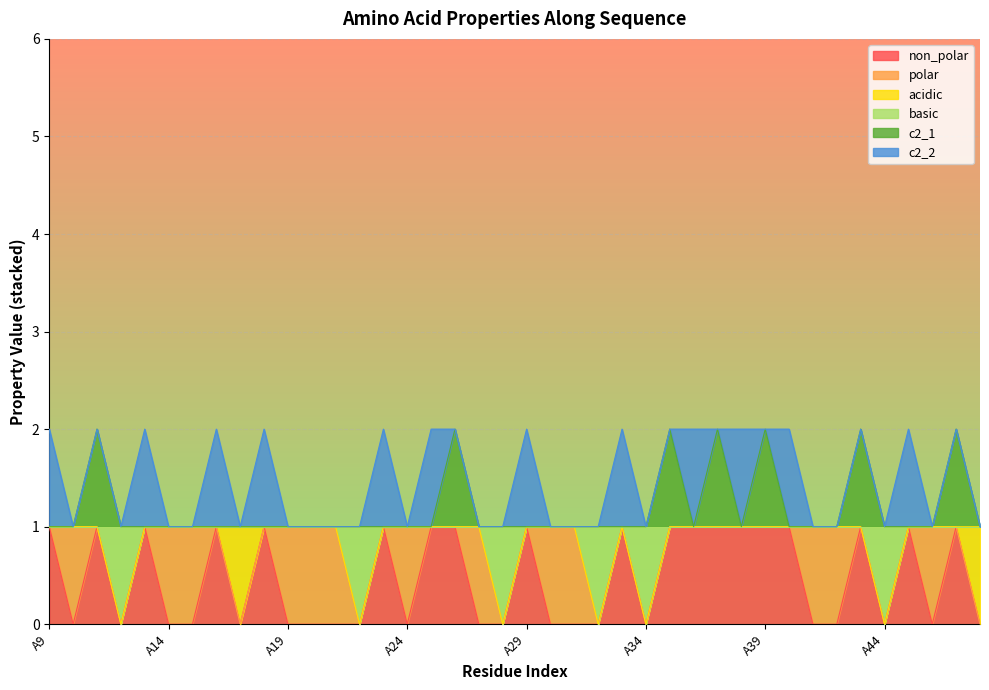

Rank the categories by basic value from highest to lowest.

A9, A10, A11, A13, A14, A15, A16, A17, A18, A19, A20, A21, A23, A24, A25, A26, A27, A29, A30, A31, A33, A35, A36, A37, A38, A39, A40, A41, A42, A43, A45, A46, A47, A48, A12, A22, A28, A32, A34, A44